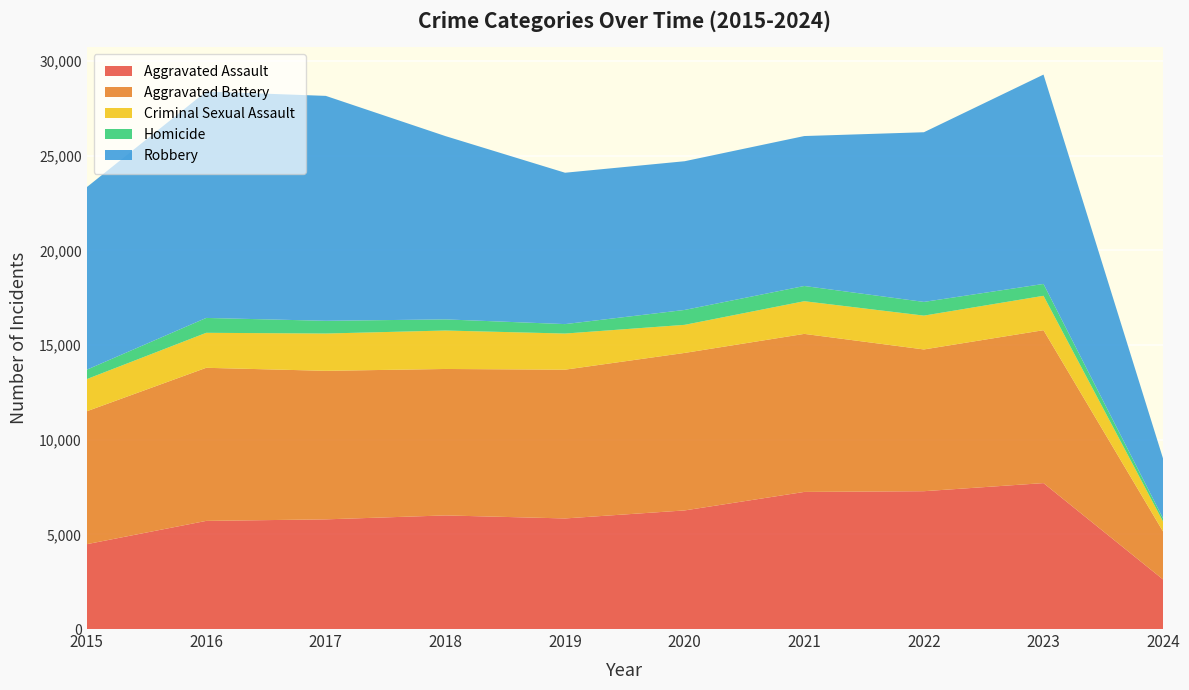

What is the difference between the second highest and minimum values in the Robbery series?

8729